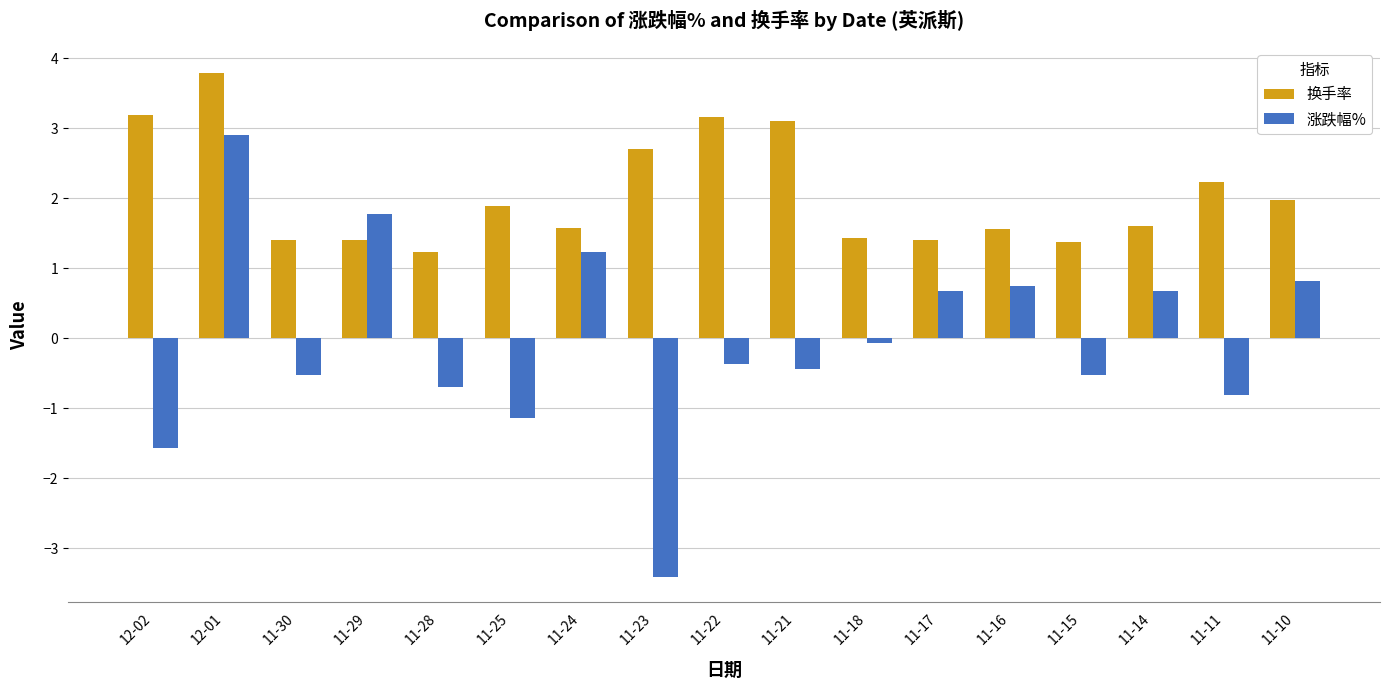

Is it true that 换手率 equals 3.1 at 11-21?

True